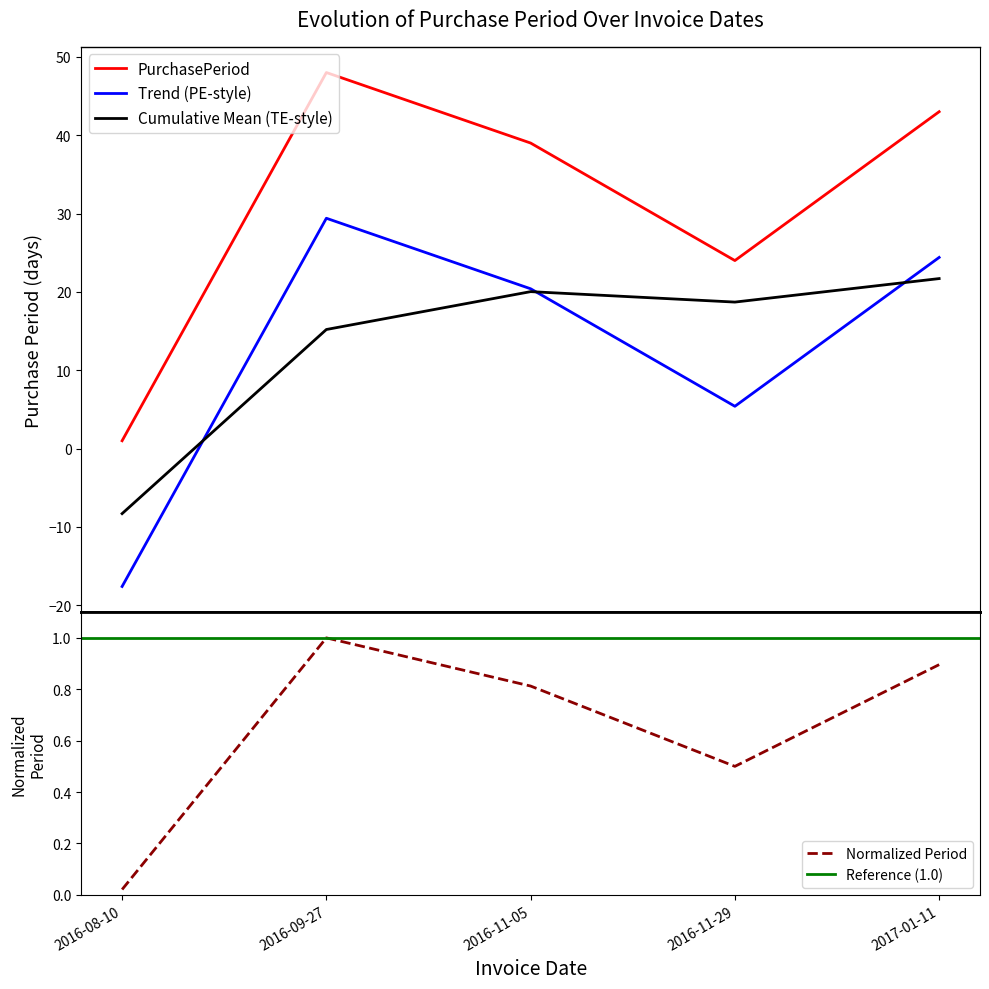

How many interior local peaks (higher than both neighbors) does the data have?

1